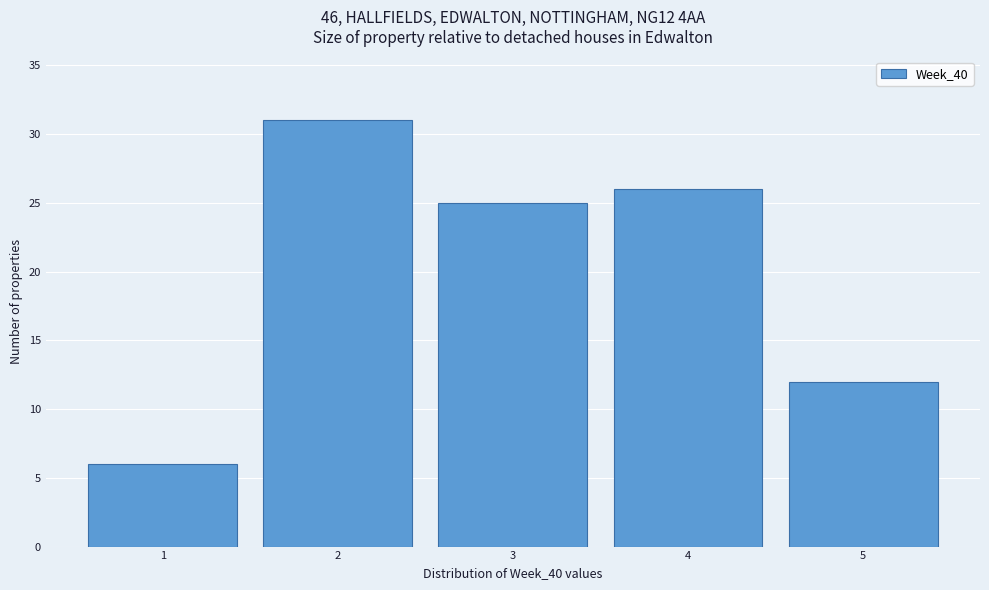

How tall is the bar that spans 2.5 to 3.5 on the x-axis? The values are not printed on the chart, so give them approximately, as read against the axis.

25